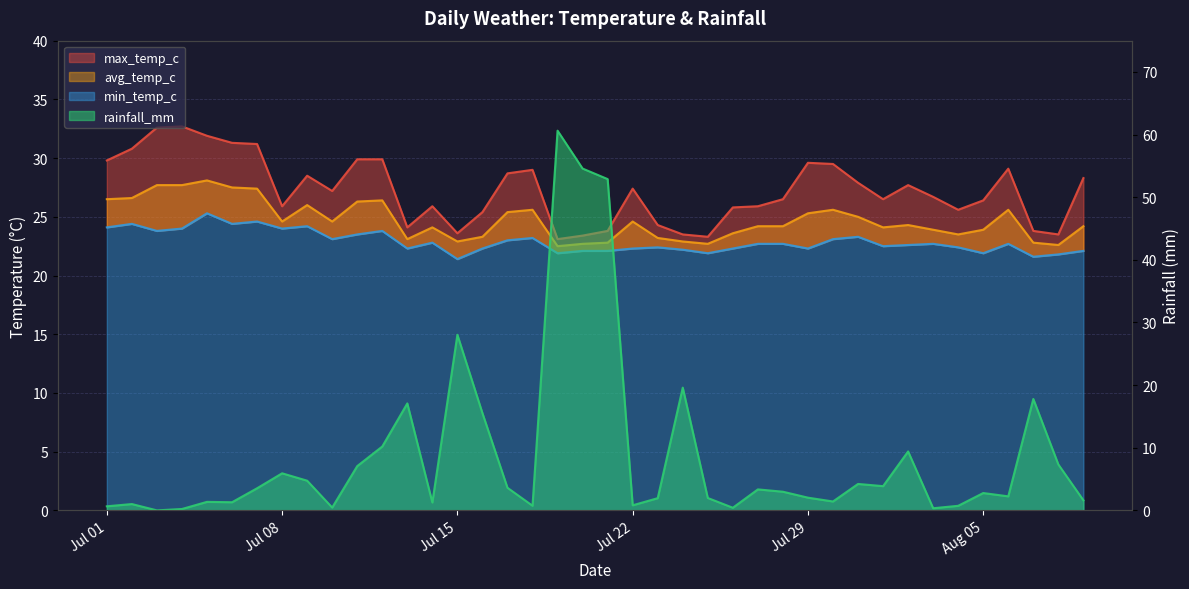

How many lines are shown in the chart?

4